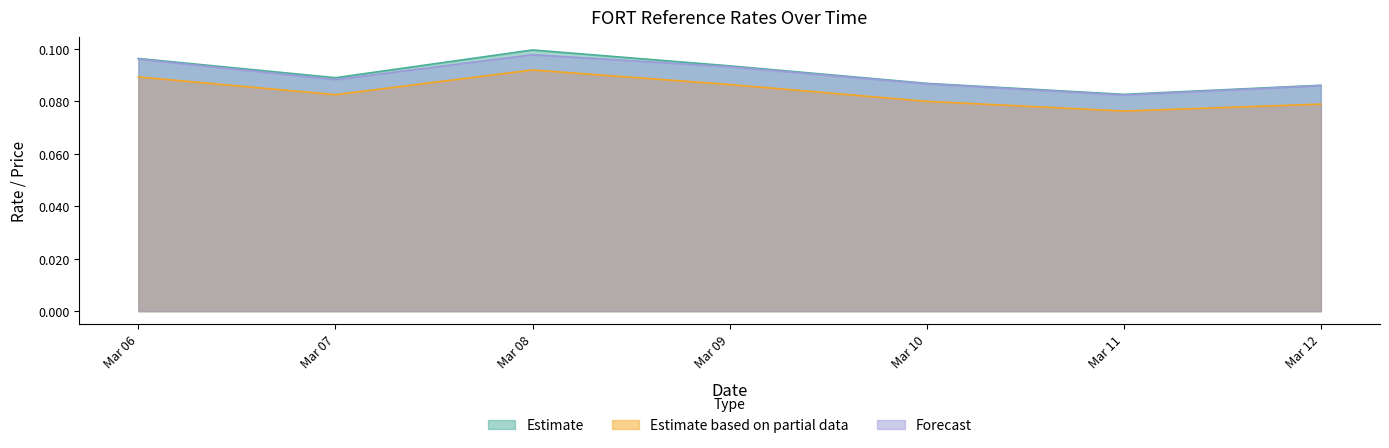

The Estimate series shows 0.0 at Mar 10. True or false?

False